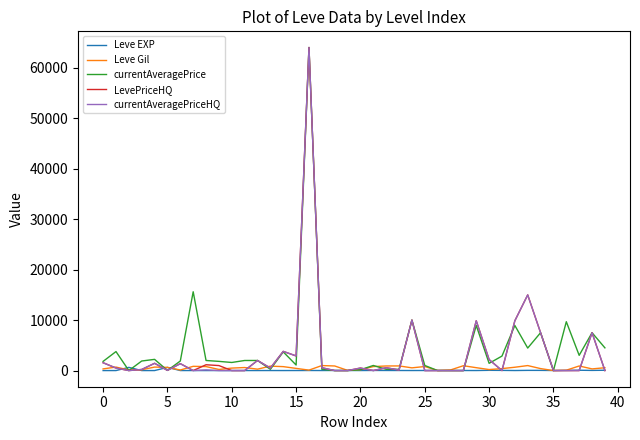

Is this an area chart (filled region under the line)?

No